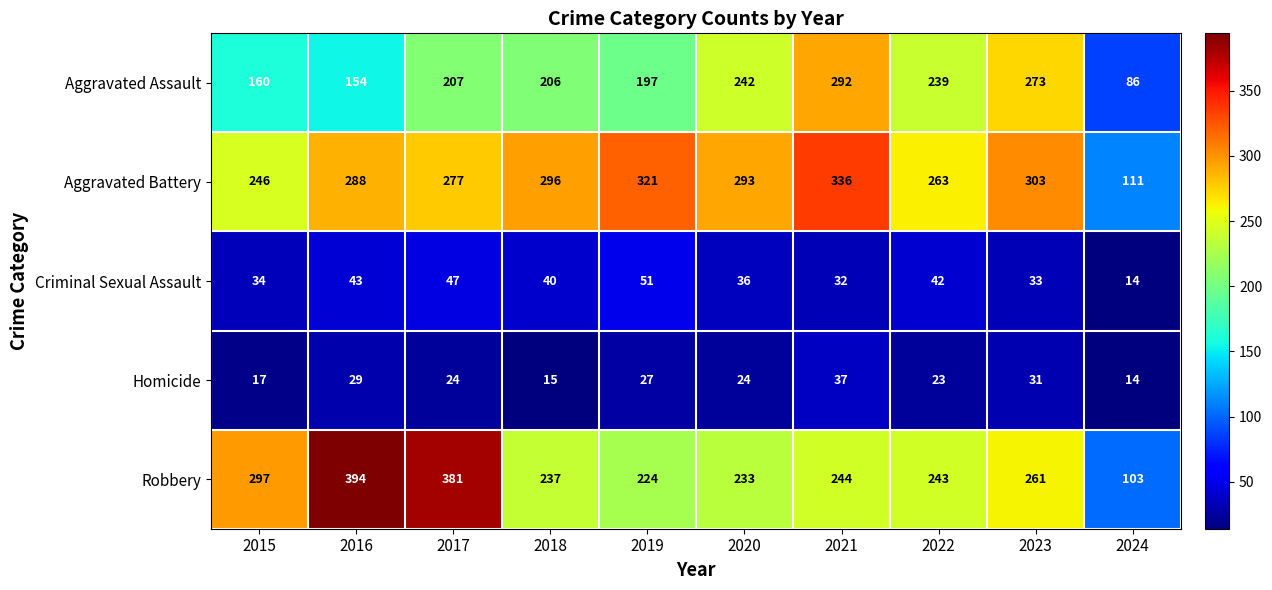

List the series in order of their peak value, lowest first.

Homicide, Criminal Sexual Assault, Aggravated Assault, Aggravated Battery, Robbery